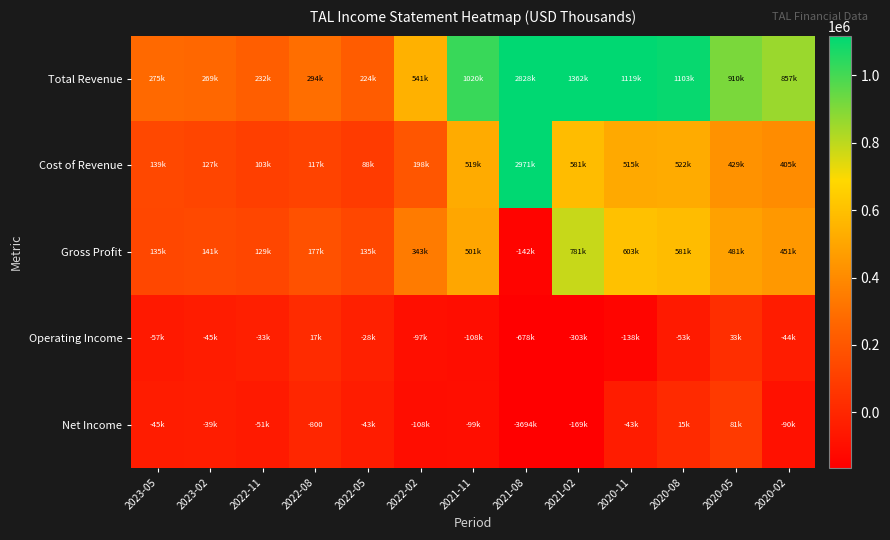

The value of Operating Income at 2021-02 is -538424. True or false?

False